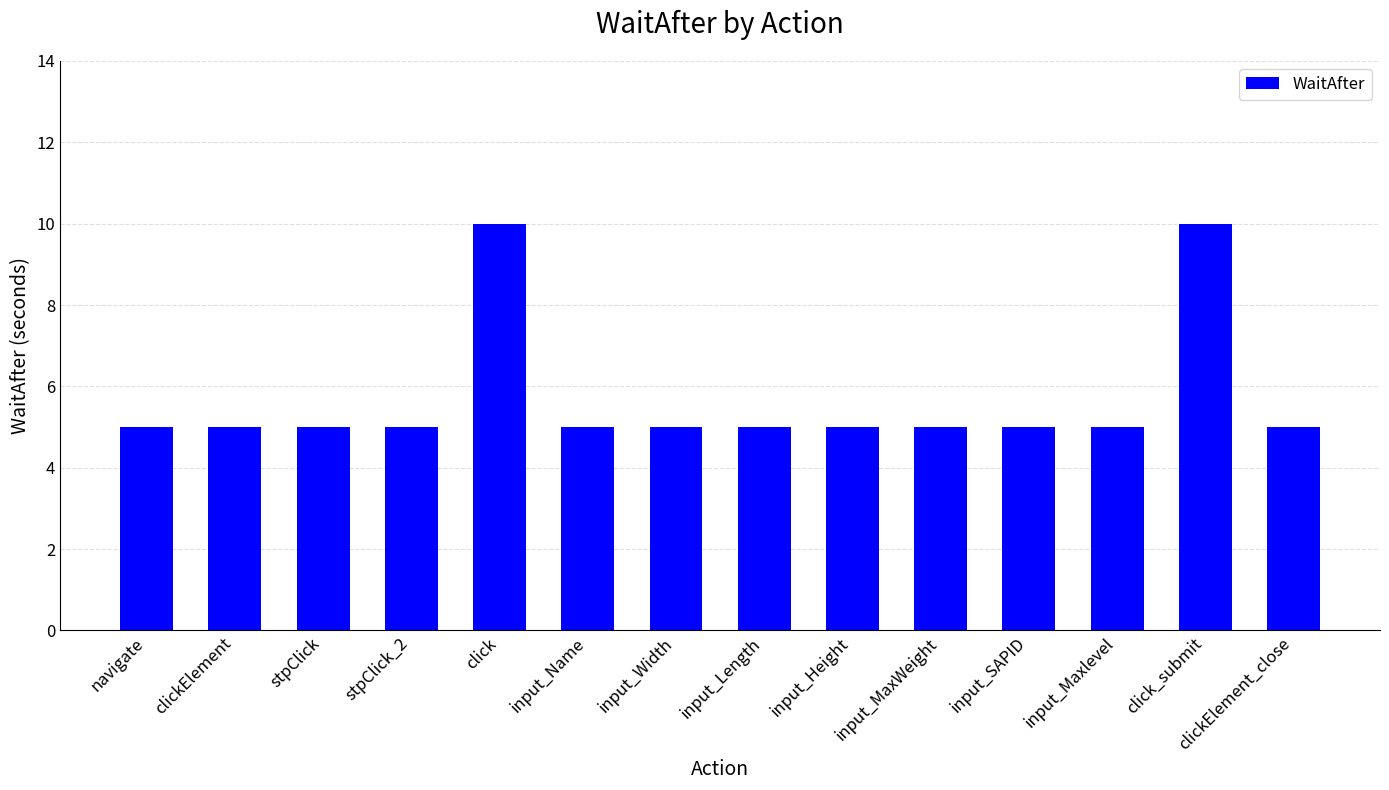

What is the ratio of the value at stpClick to the value at input_Height?

1.0